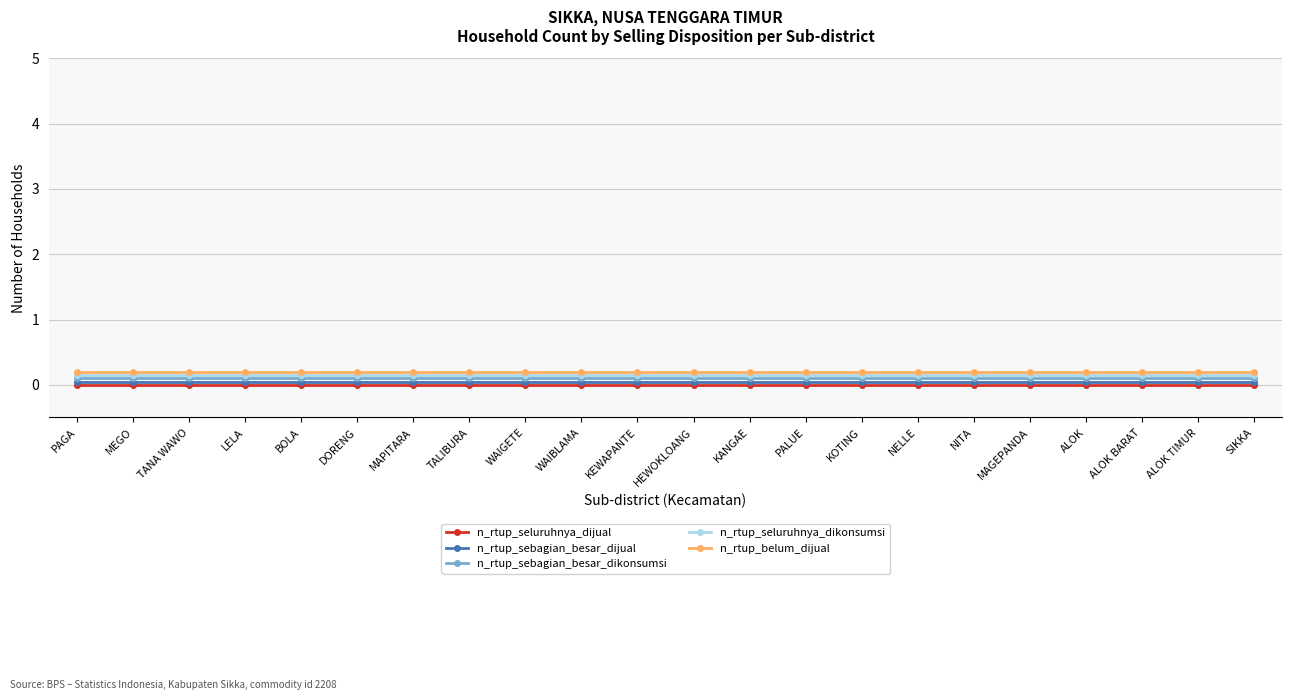

True or false: n_rtup_seluruhnya_dikonsumsi has a value of 0.1 at DORENG.

True